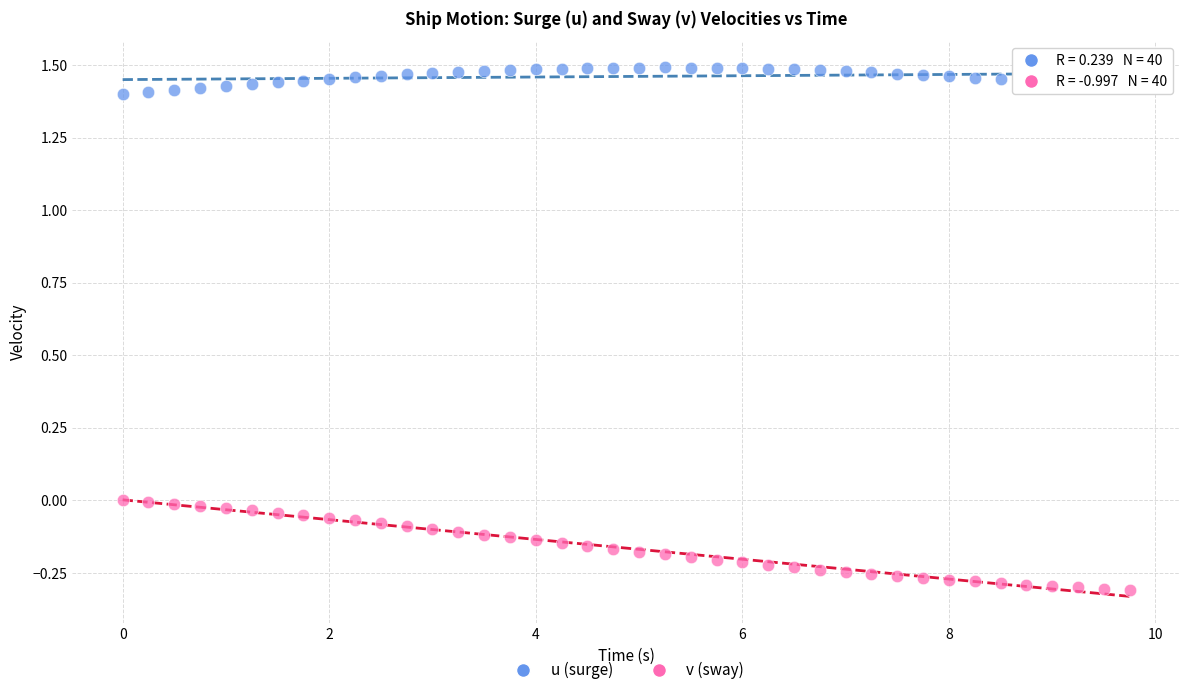

Which series reaches the maximum Y coordinate?

u (surge)